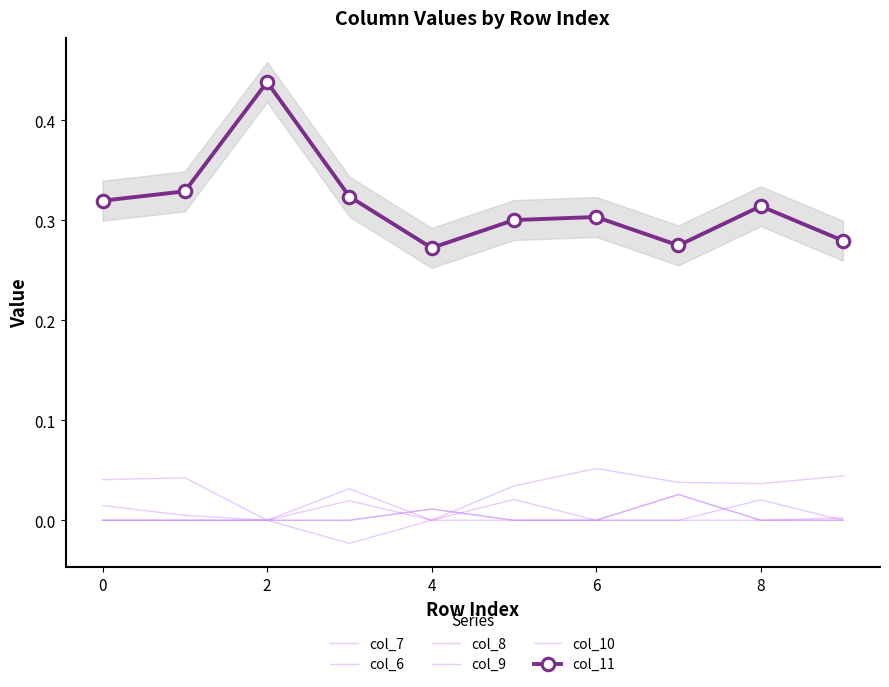

At which category does col_6 reach its first local valley?

2